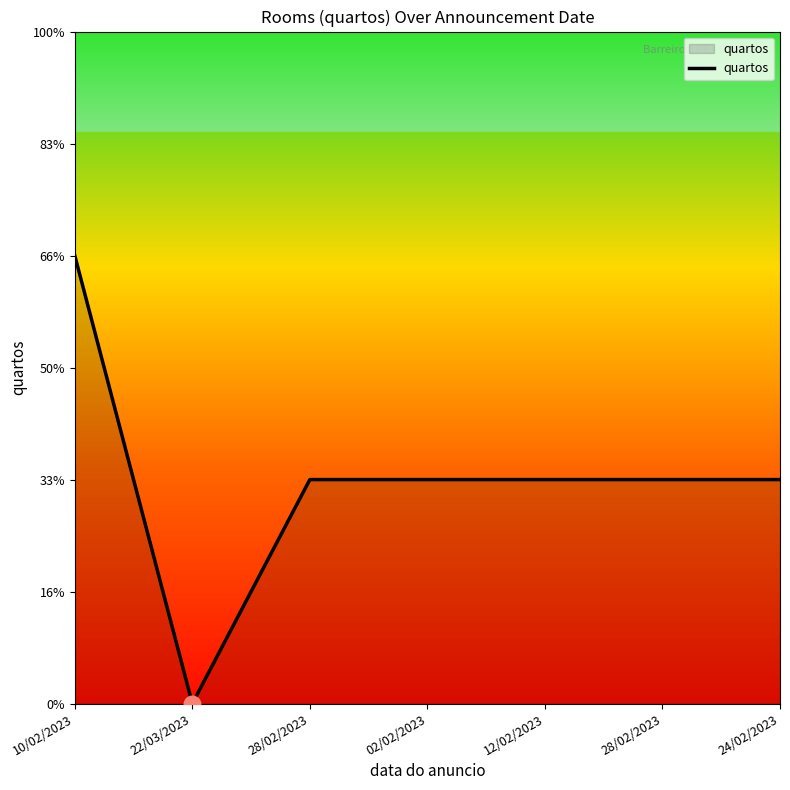

The value at 24/02/2023 is 1. True or false?

False